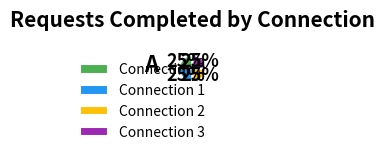

Is it true that Connection 3 is 17% of the pie?

False